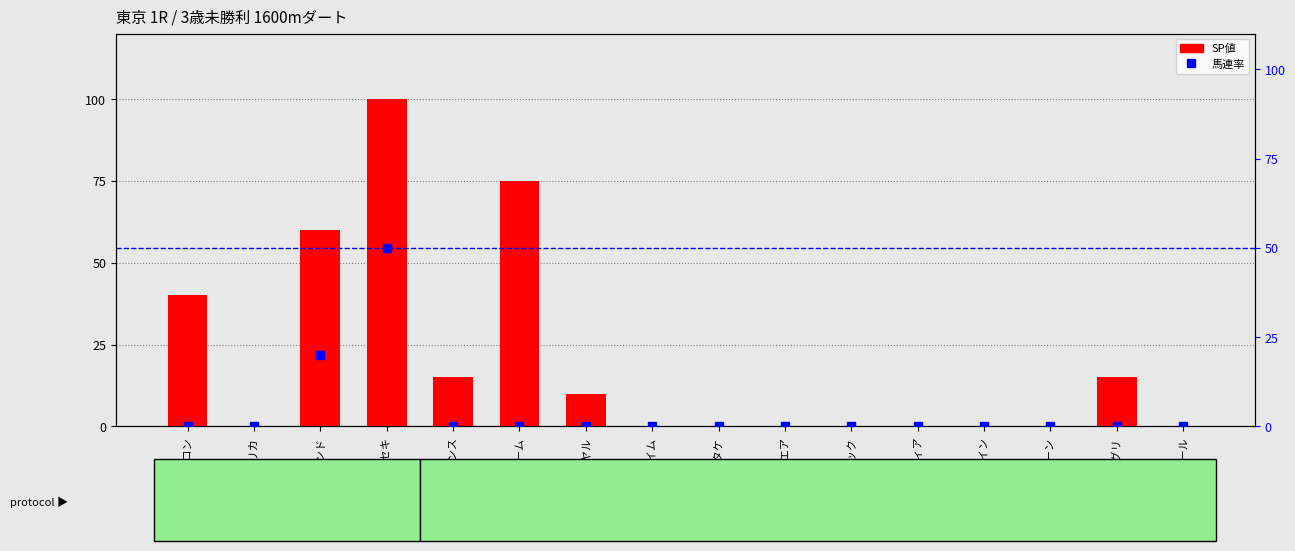

What is the highest value of the 馬連率 series?

50